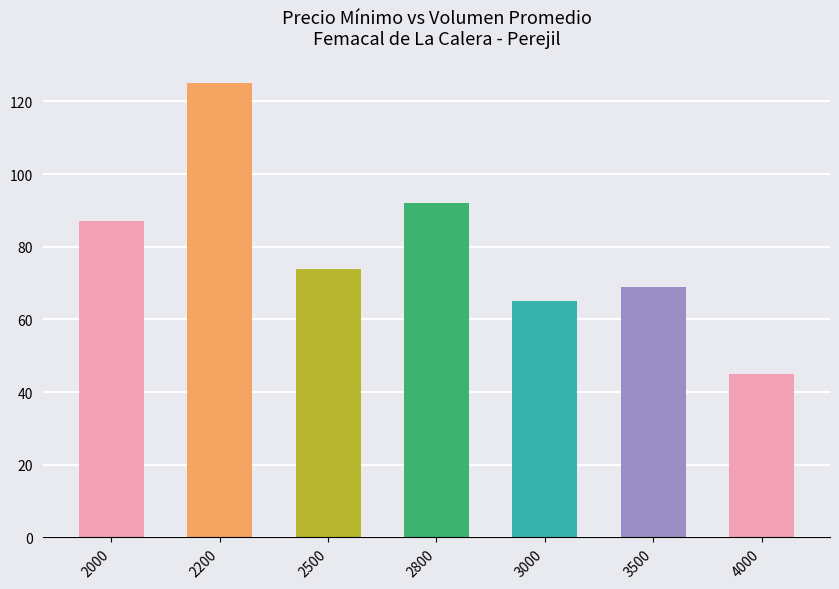

Reading left to right, list all the values displayed in this chart.

2000=87	2200=125	2500=74	2800=92	3000=65	3500=69	4000=45